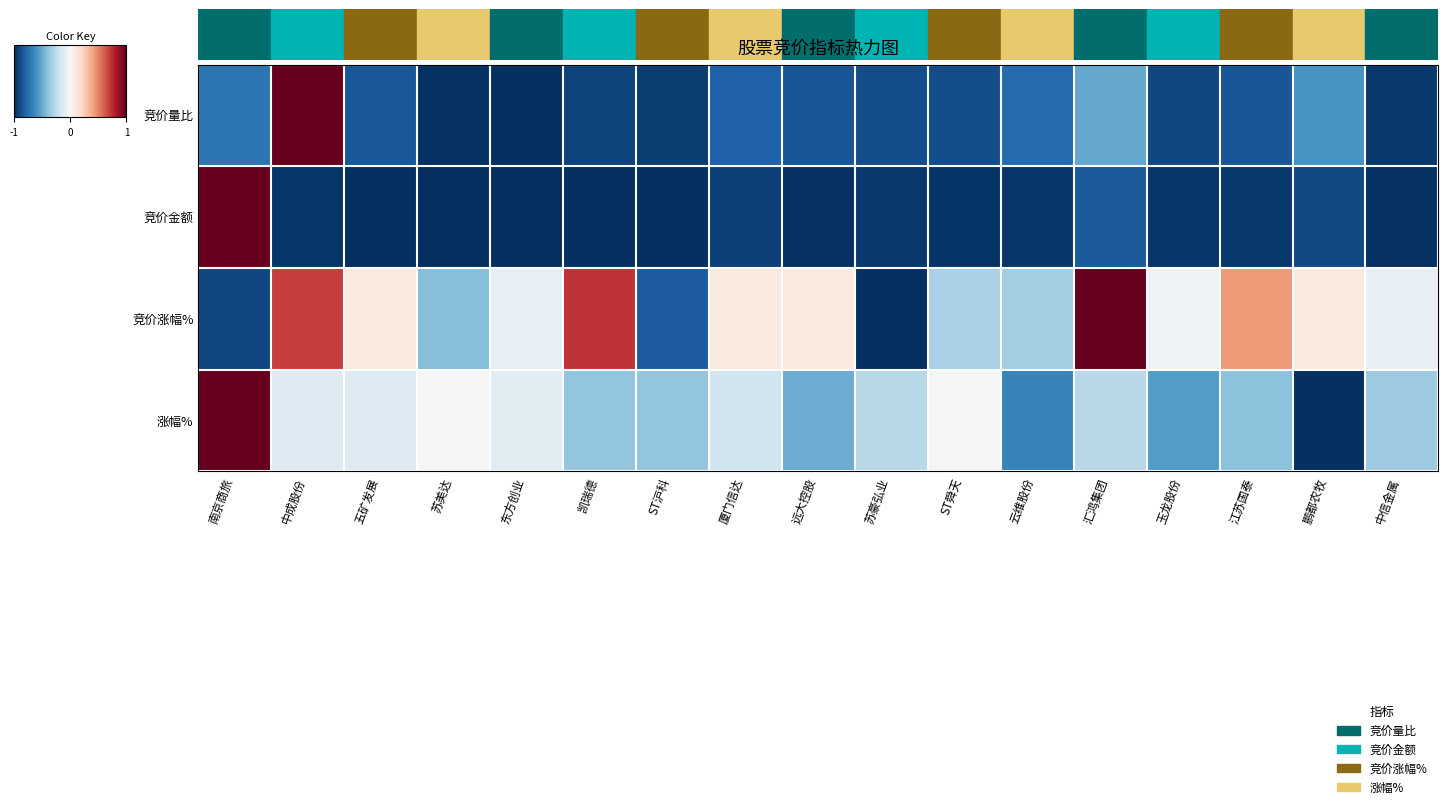

What is the smallest value displayed?

-1.0